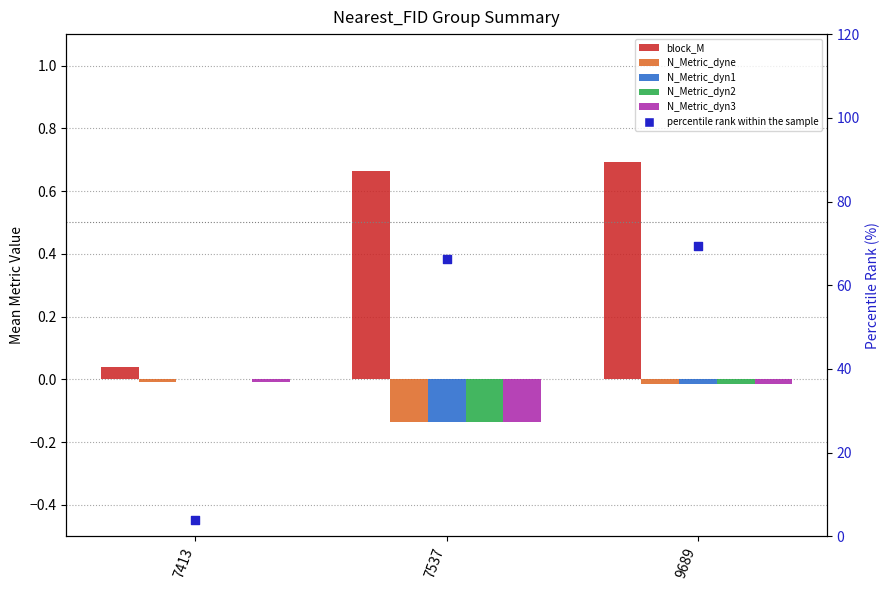

Which series reaches the maximum Y coordinate?

percentile rank within the sample